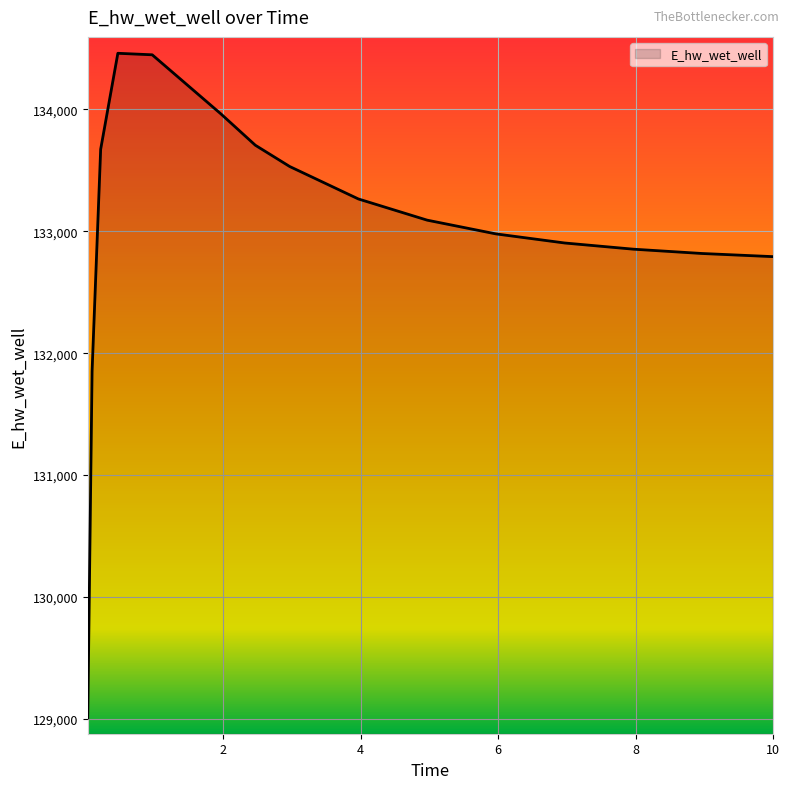

What is the greatest value displayed?

134460.1